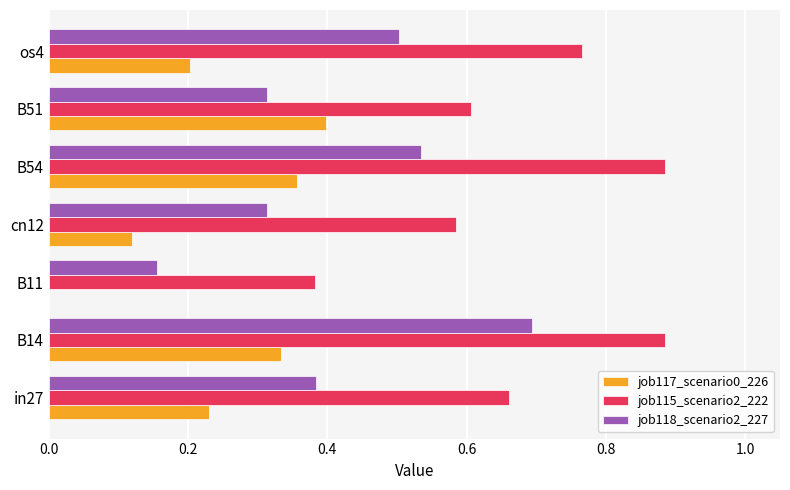

At which label does job117_scenario0_226 reach its peak?

B51